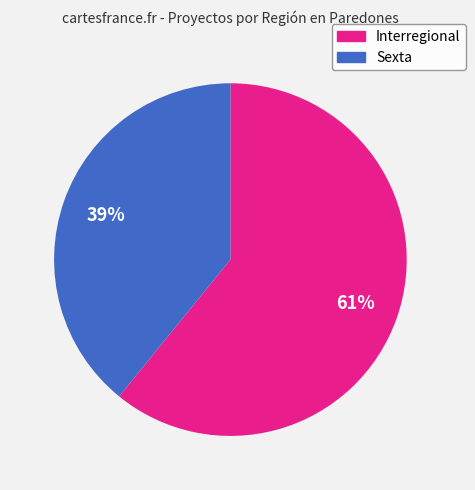

Combined, do Sexta and Interregional account for over 50%?

Yes